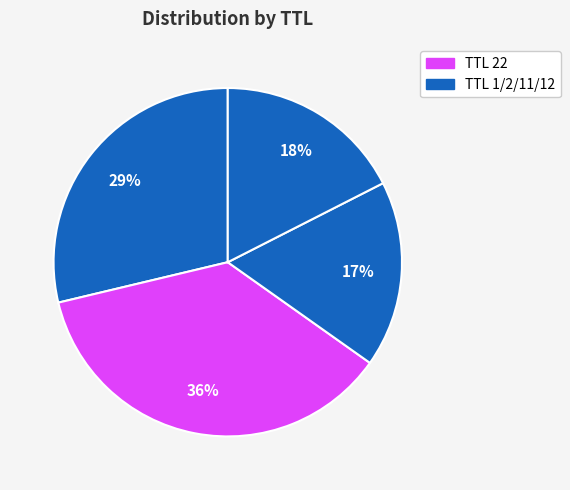

Does any single category account for the majority?

No